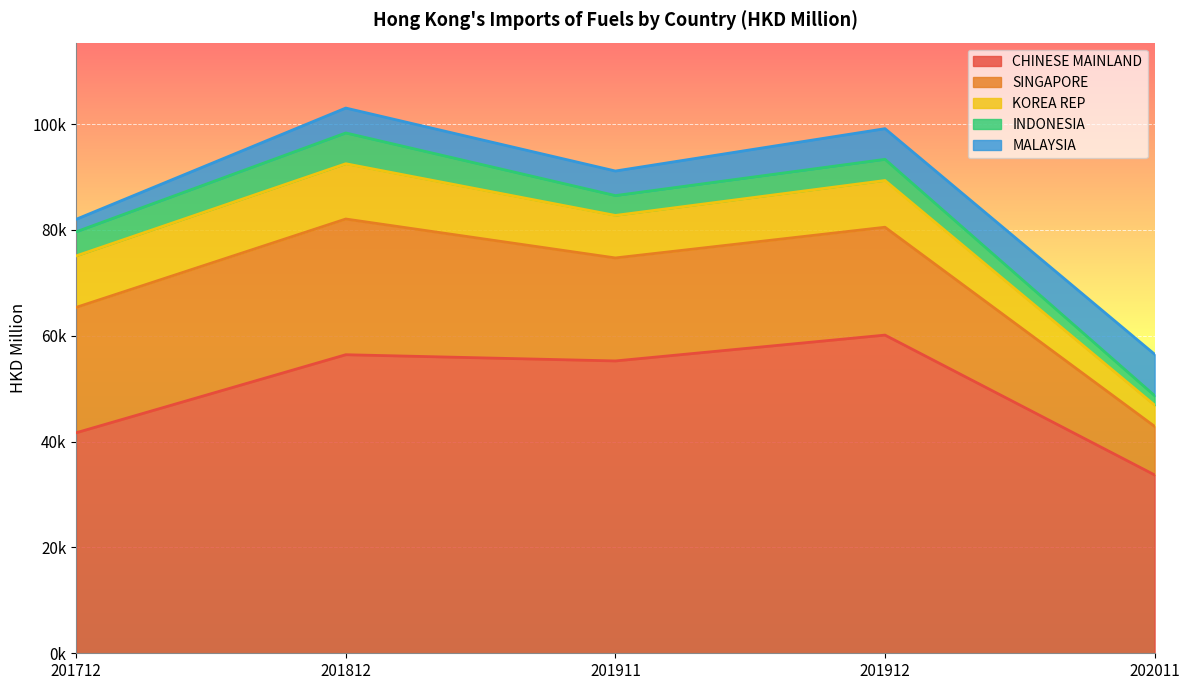

What is the sum of all CHINESE MAINLAND values?

247168.5